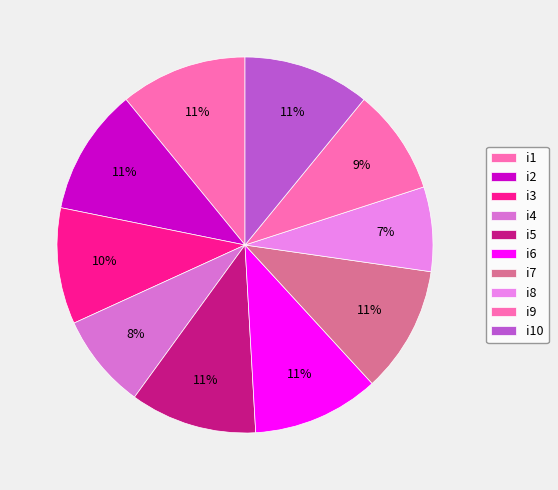

The i5 slice represents 16% of the pie. True or false?

False